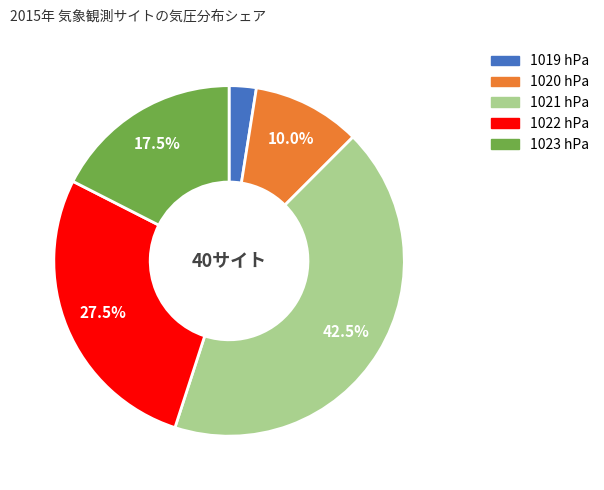

Is the sum of 1020 hPa and 1022 hPa greater than half?

No